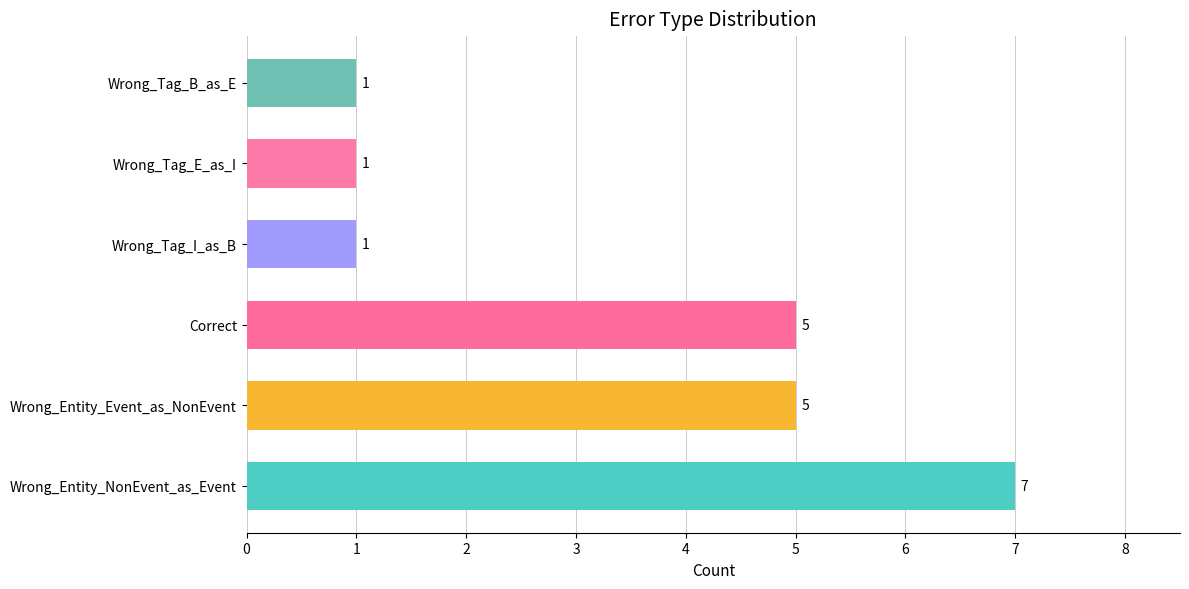

What is the difference between the maximum and minimum values?

6